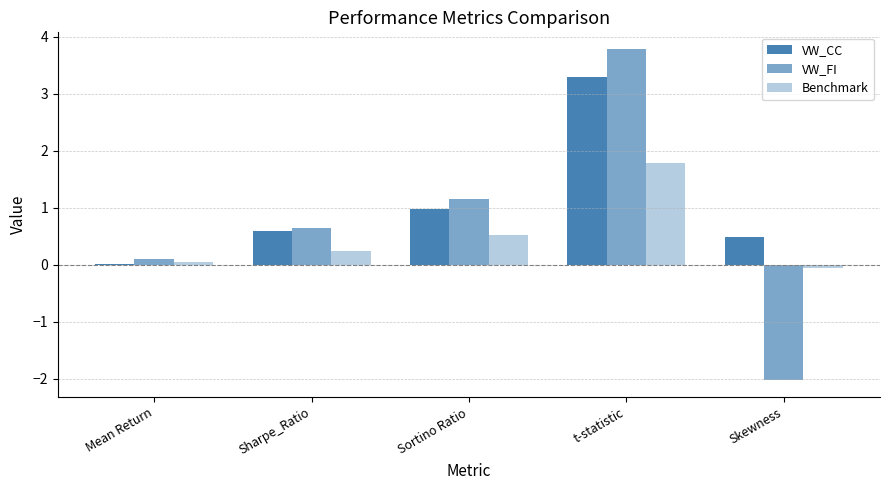

Between Mean Return and t-statistic, which series saw the biggest shift?

VW_FI